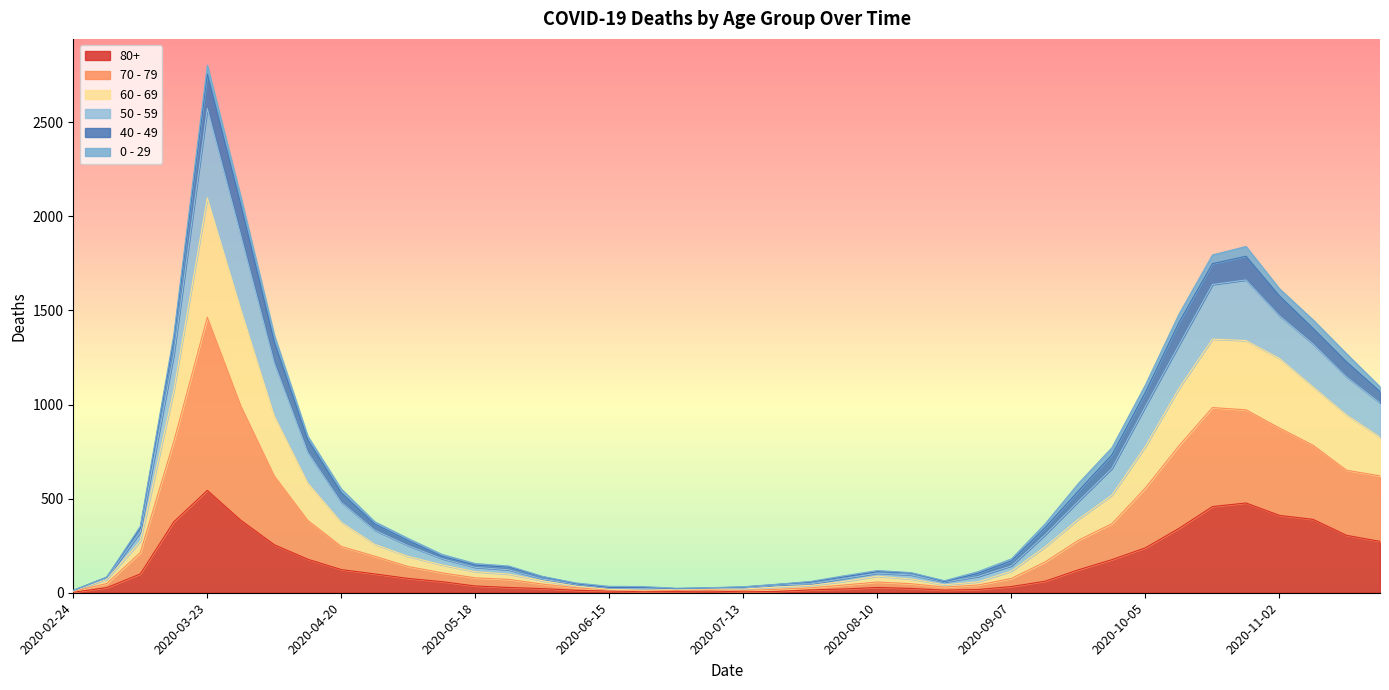

The 60 - 69 series shows 2435 at 2020-10-26. True or false?

False